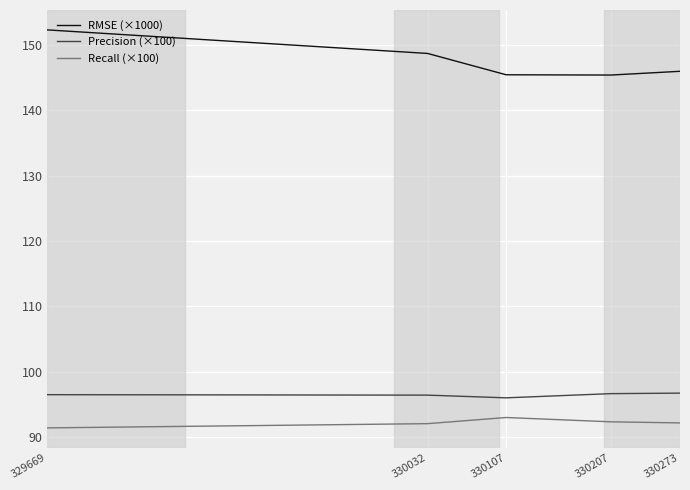

What are all the series names shown in the legend?

RMSE (×1000), Precision (×100), Recall (×100)